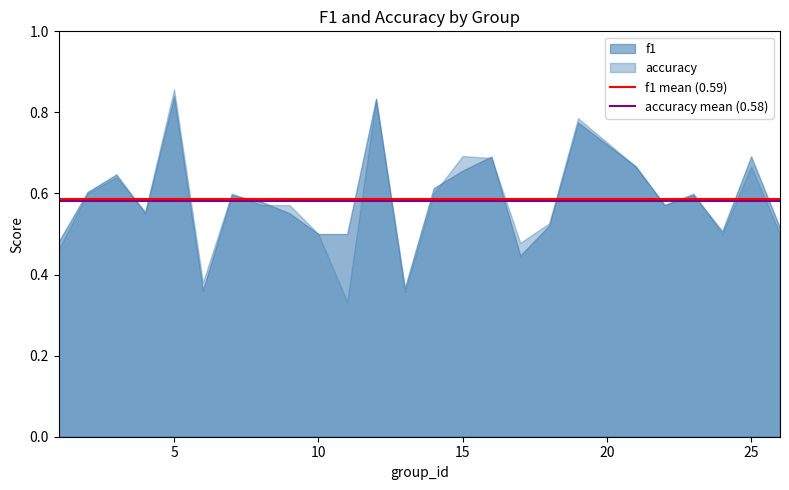

Read the f1 mean (0.59) value at 0.

0.6